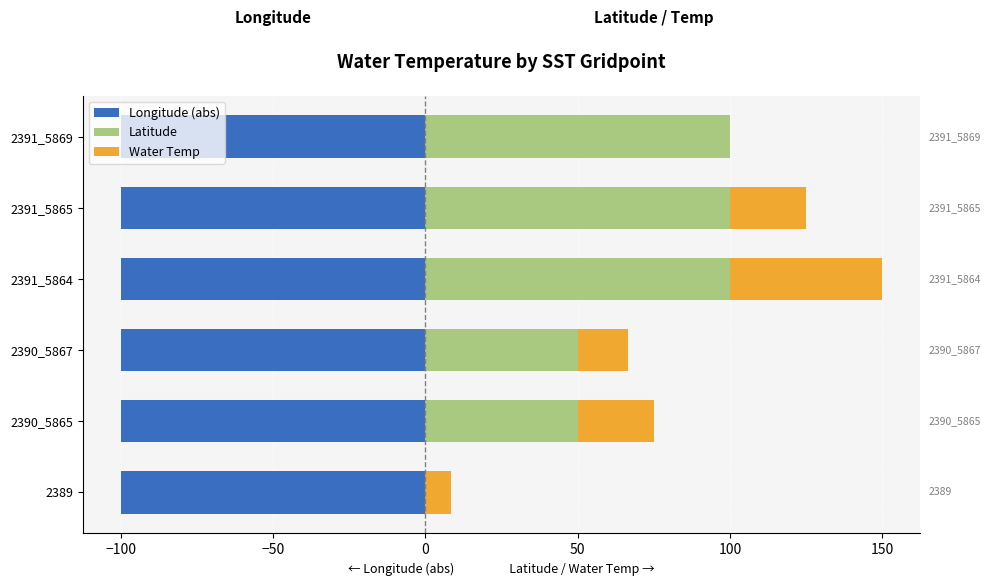

How many categories are shown in the chart?

6